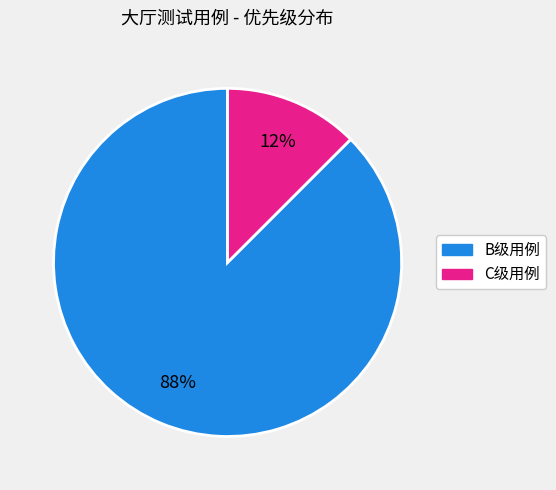

To the nearest percent, what is the average slice percentage?

50%